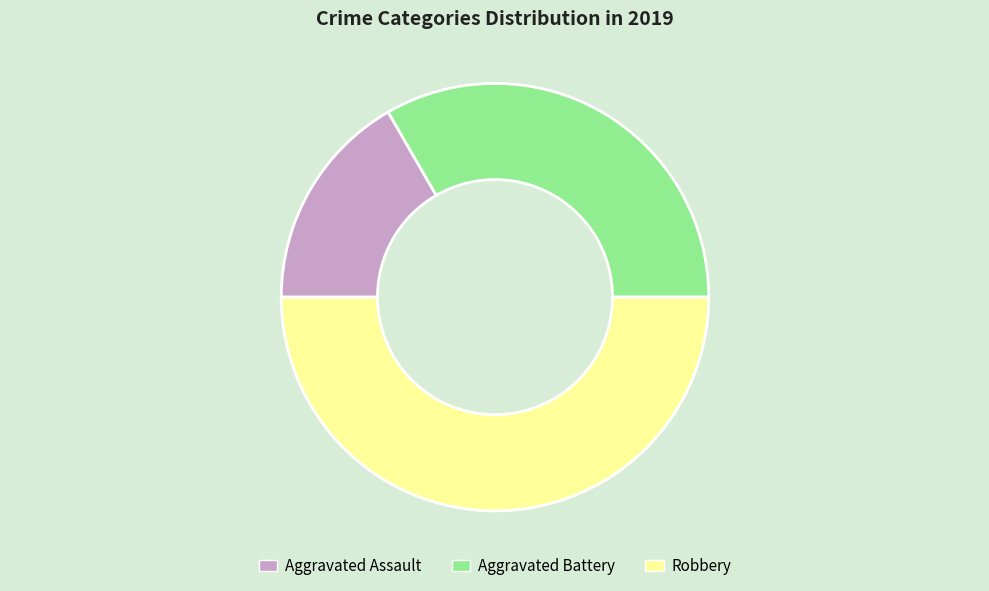

Between Aggravated Battery and Robbery, which is larger?

Robbery